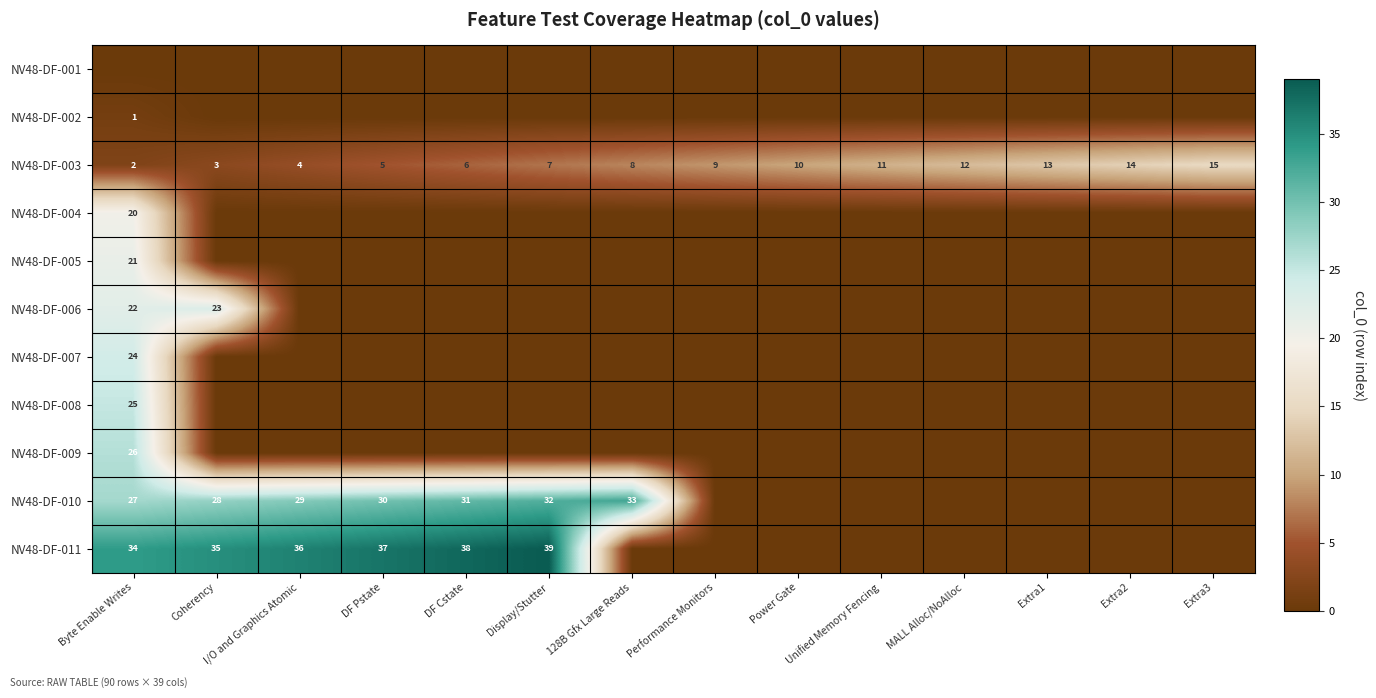

What is the difference between the maximum and minimum values in the NV48-DF-003 series?

13